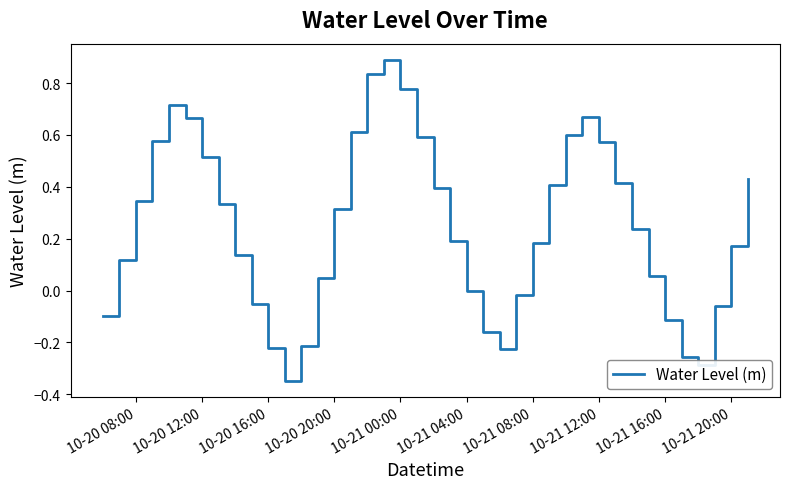

What is the greatest value displayed?

0.9